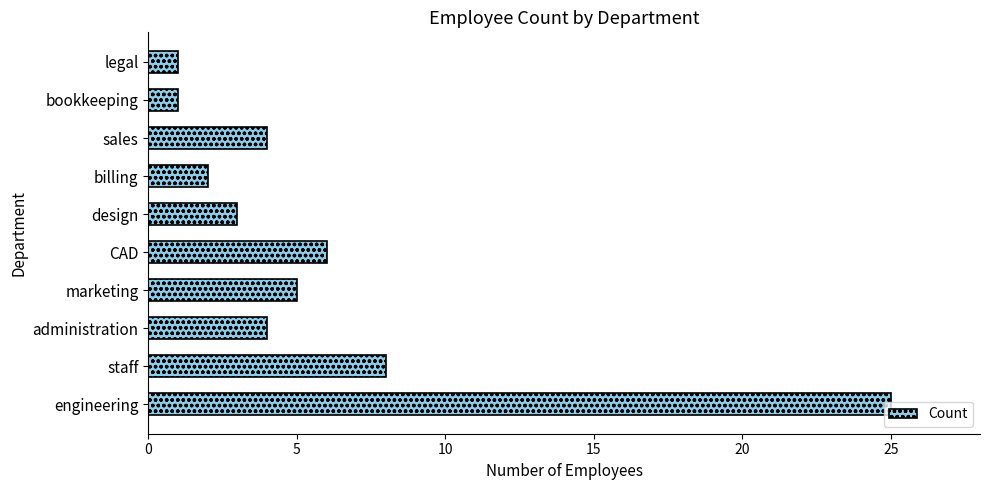

What is the greatest value displayed?

25